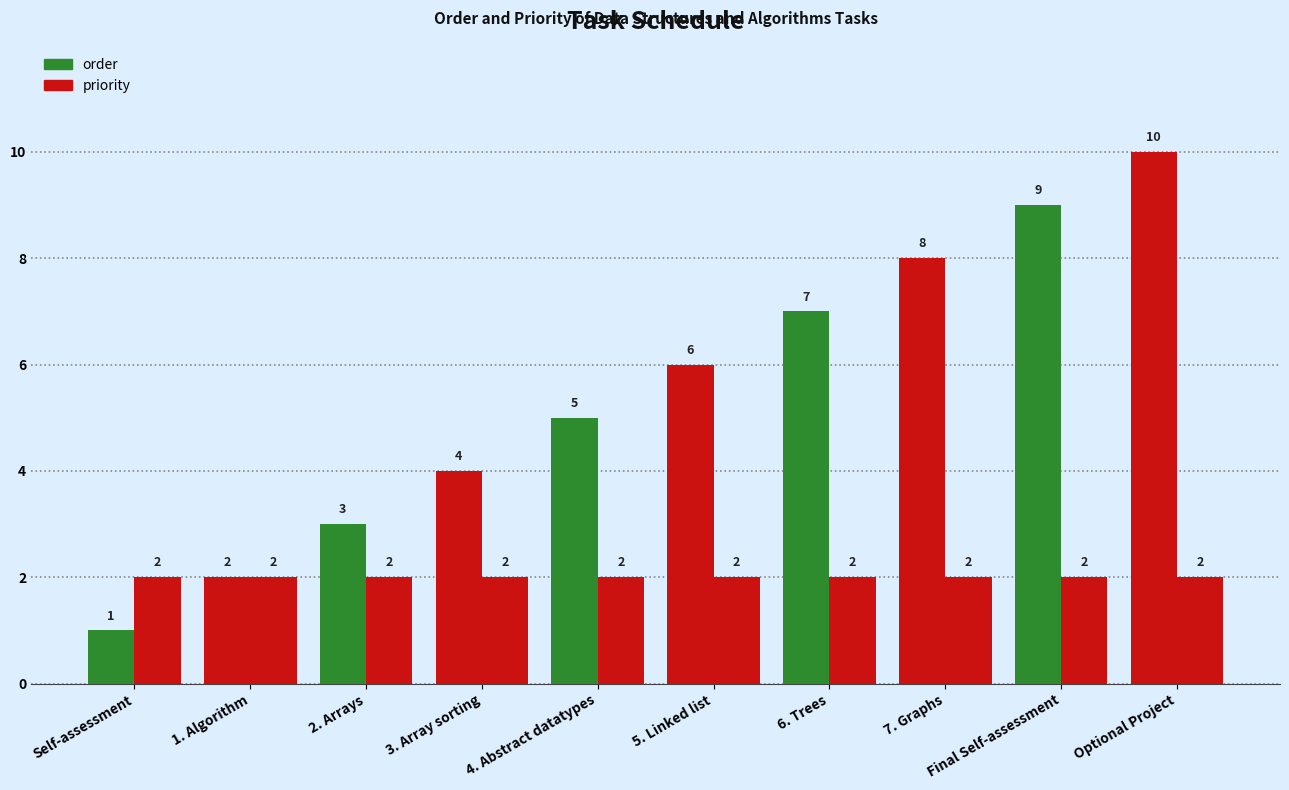

Count the number of categories in the chart.

10